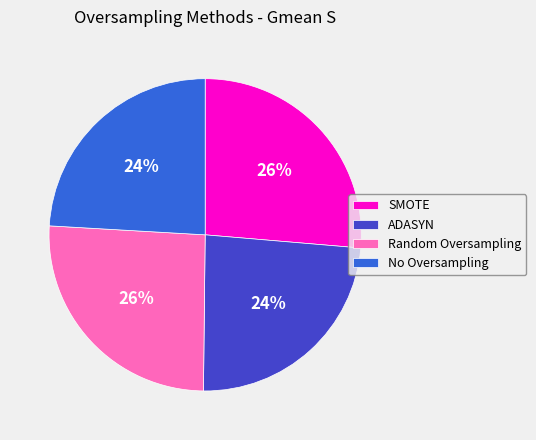

To the nearest percent, what is the average slice percentage?

25%